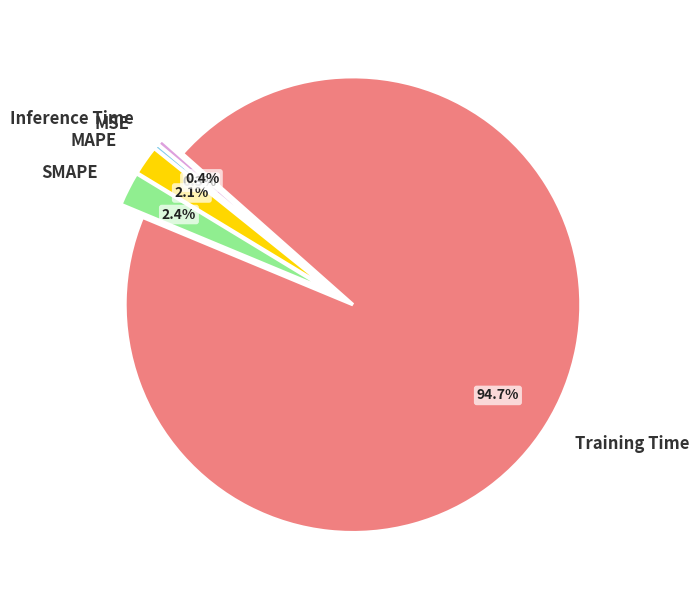

To the nearest percent, what is the difference between the largest and smallest slice percentages?

94%